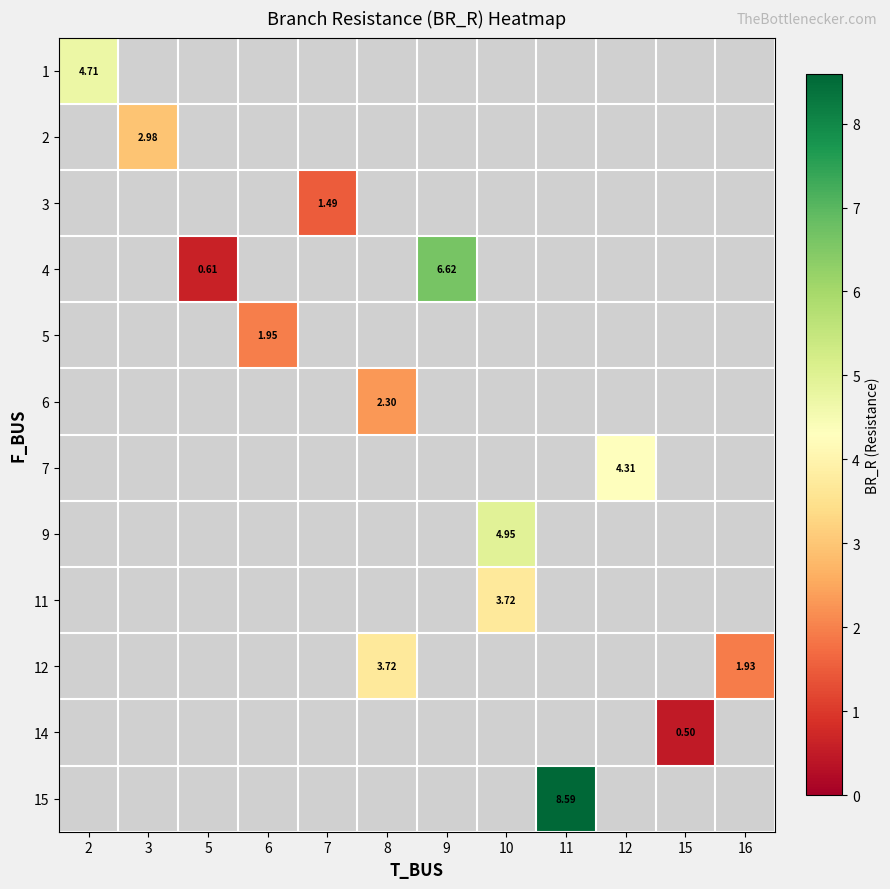

Is the value of 15 at 8 greater than the value of 7 at 12?

No